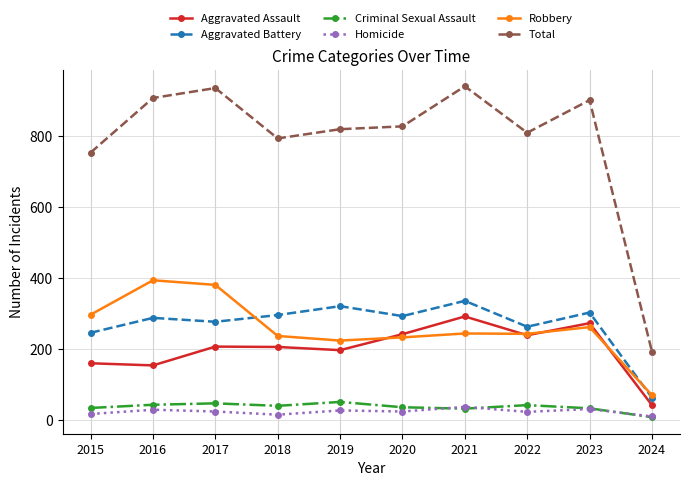

Between 2015 and 2016, which series saw the biggest shift?

Total